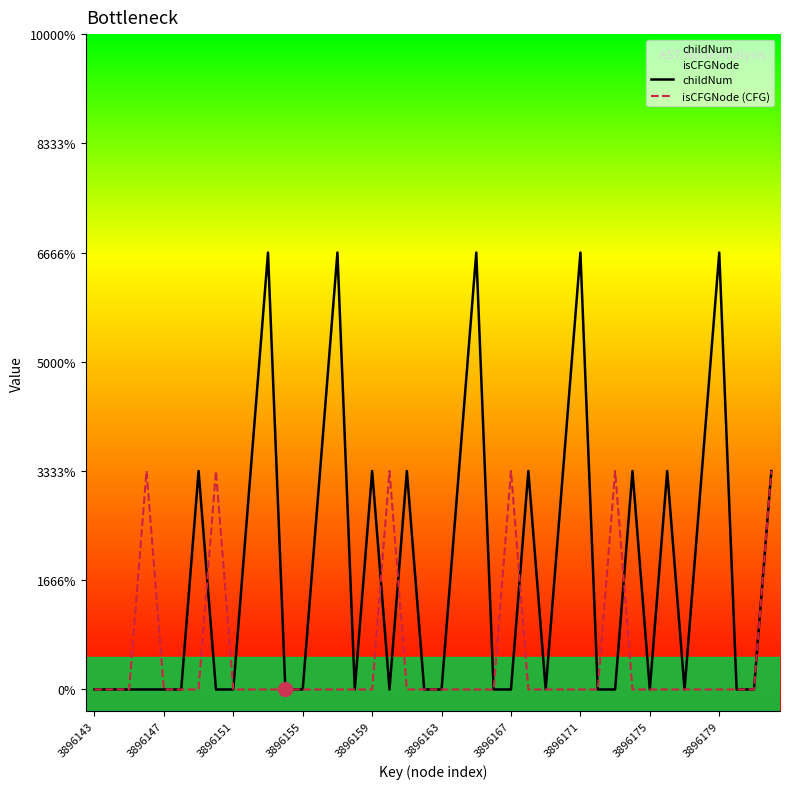

Is this an area chart (filled region under the line)?

No